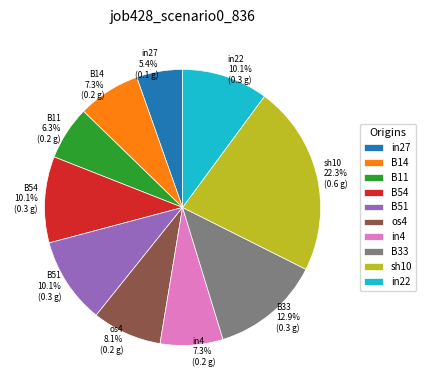

Does B11 account for over 50% of the chart?

No